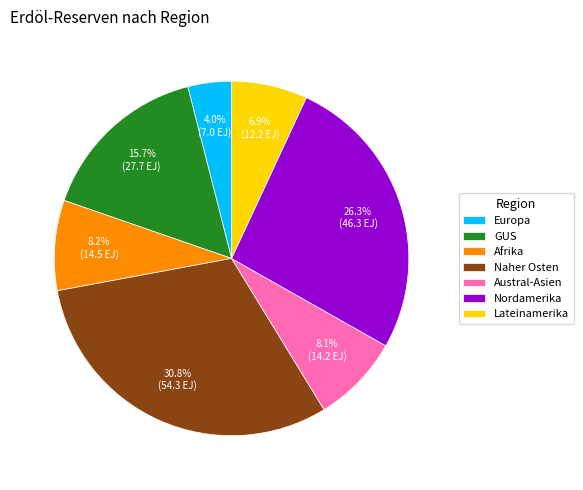

How many slices are in this pie chart?

7